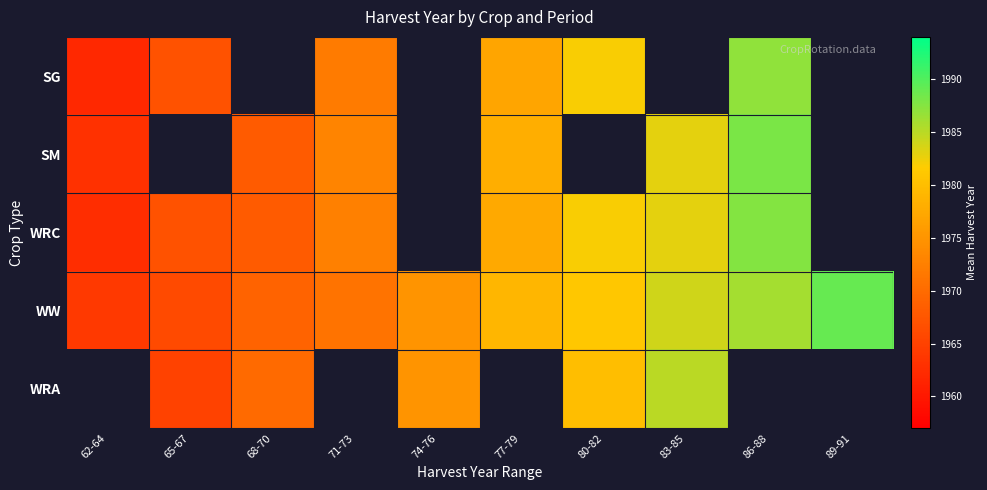

True or false: WW has a value of 2674.4 at 74-76.

False